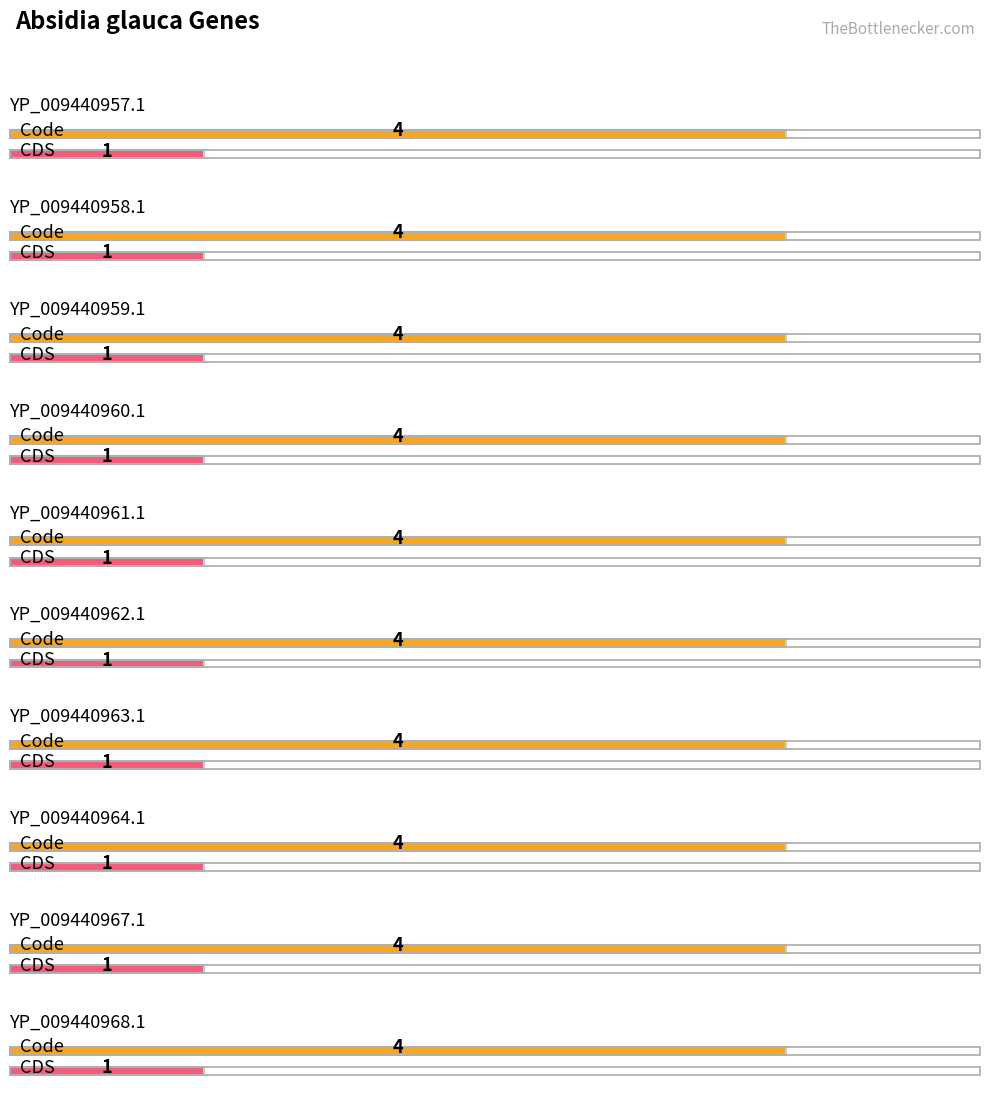

The value of Code at YP_009440963.1 is 4. True or false?

True